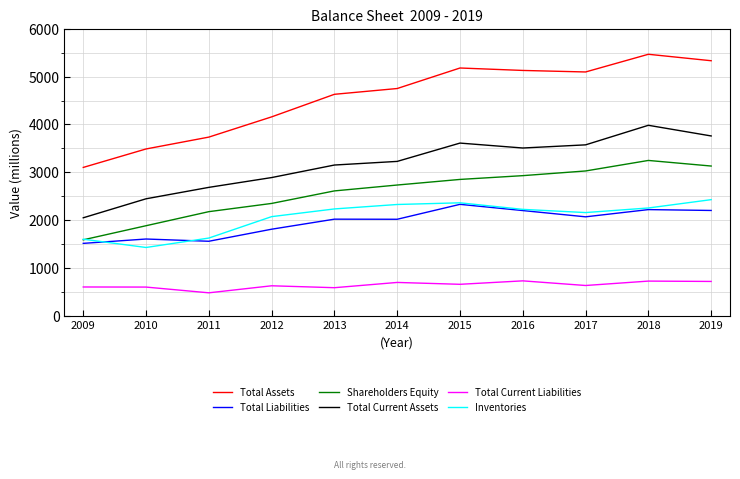

Where is Shareholders Equity nearest to the value 2418?

2012